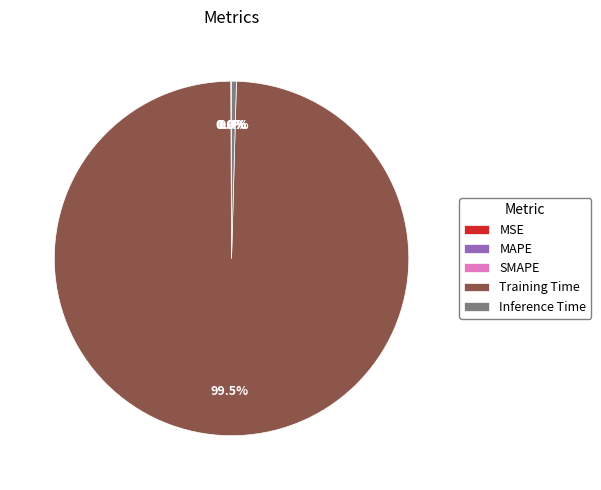

Which slice is the largest?

Training Time